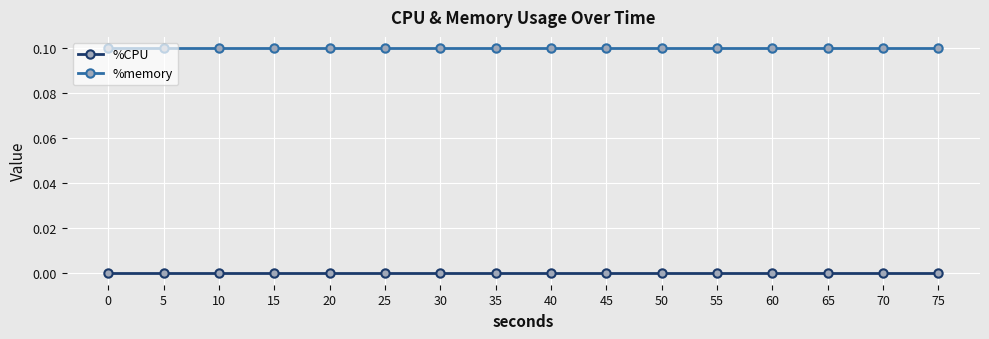

Rank the series at 60 from highest to lowest value.

%memory, %CPU